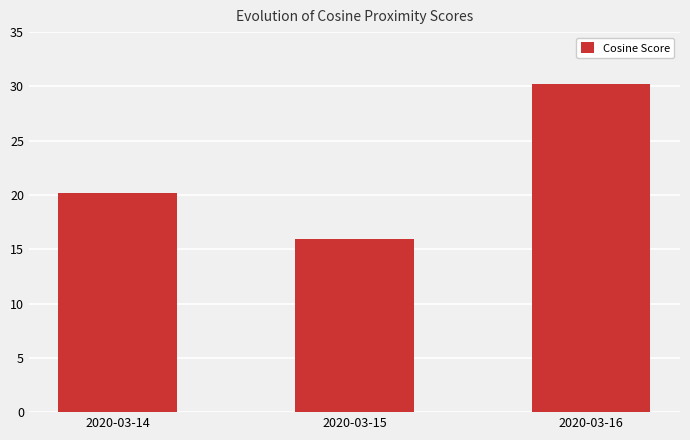

Reading left to right, transcribe all the data shown in this chart.

2020-03-14=20.2	2020-03-15=15.9	2020-03-16=30.2